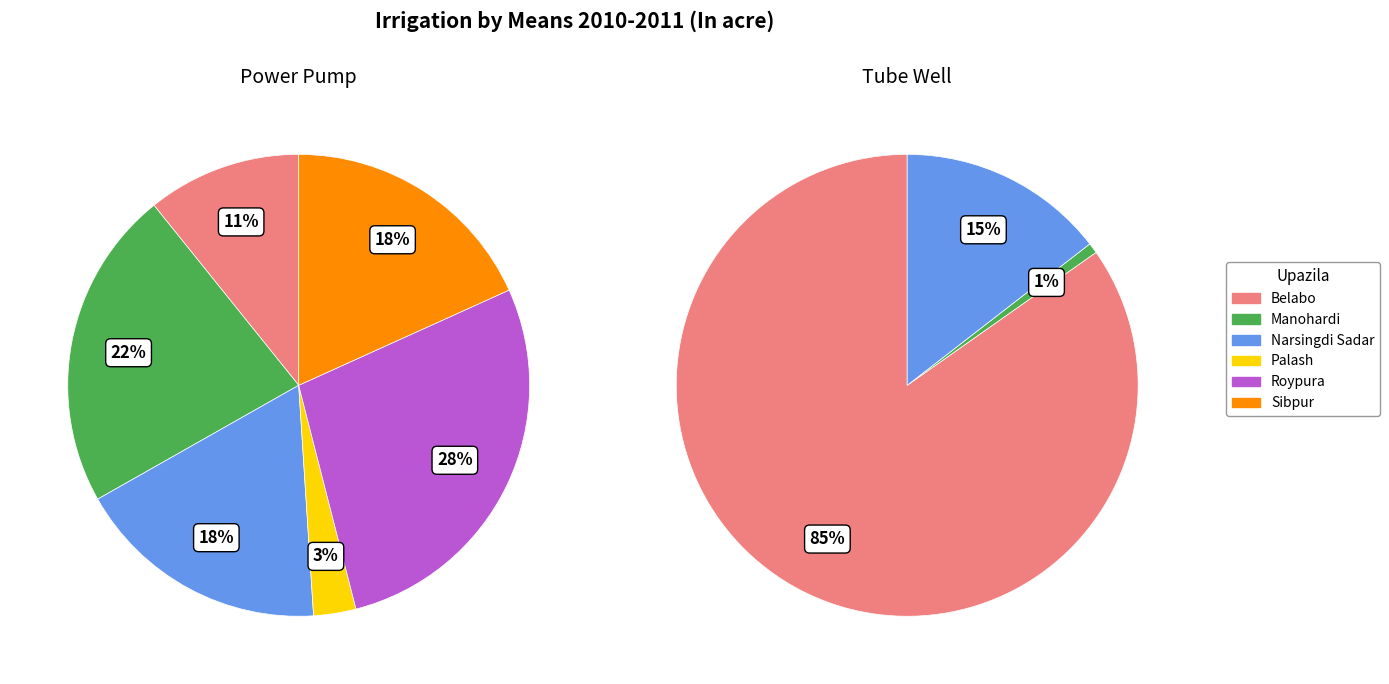

True or false: Palash accounts for 88% of the total.

False